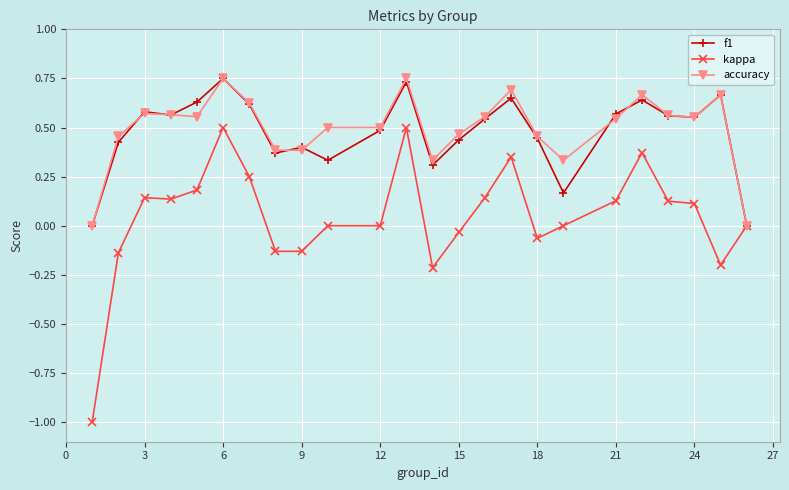

What is the value of the kappa point at the 1st from the left?

-1.0